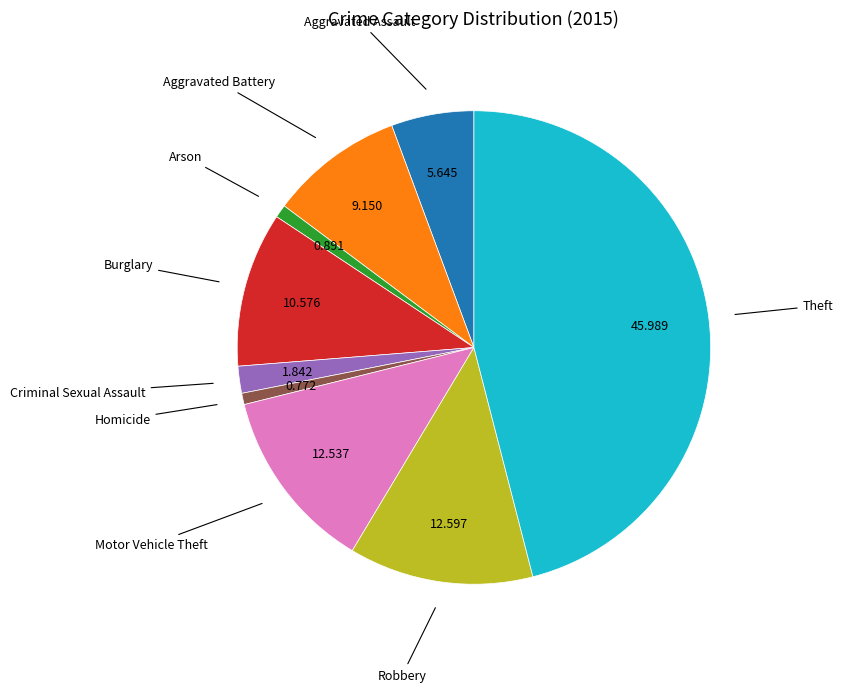

Is there a majority slice in this chart?

No